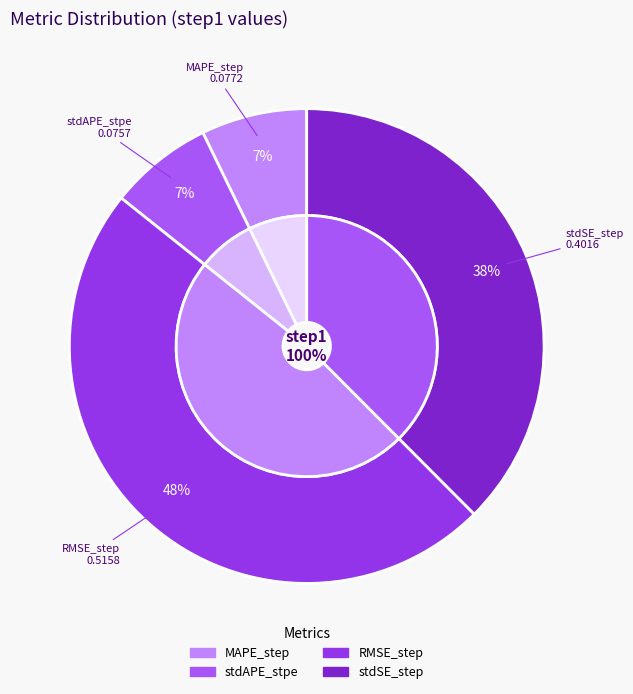

What is the smallest slice in the pie chart?

stdAPE_stpe